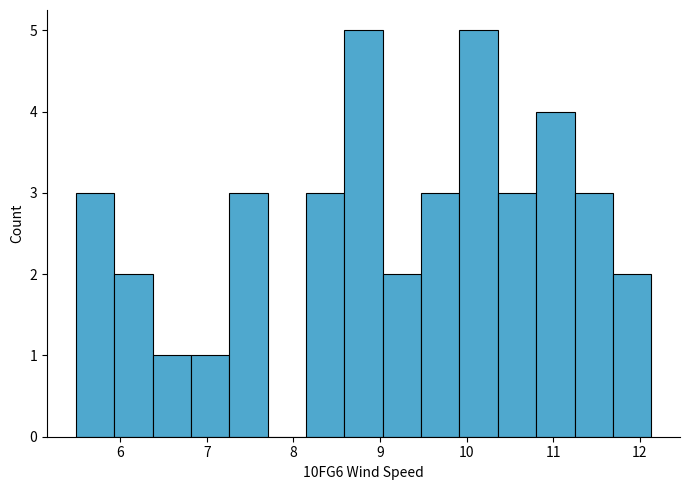

Reading left to right, list every bar in this chart as the range it spans on the x-axis followed by its height. Neither the bar edges nor the heights are printed on the chart, so give them approximately, as read against the axes.

5.5 to 5.9: 3
5.9 to 6.4: 2
6.4 to 6.8: 1
6.8 to 7.3: 1
7.3 to 7.7: 3
7.7 to 8.1: 0
8.1 to 8.6: 3
8.6 to 9.0: 5
9.0 to 9.5: 2
9.5 to 9.9: 3
9.9 to 10.4: 5
10.4 to 10.8: 3
10.8 to 11.2: 4
11.2 to 11.7: 3
11.7 to 12.1: 2